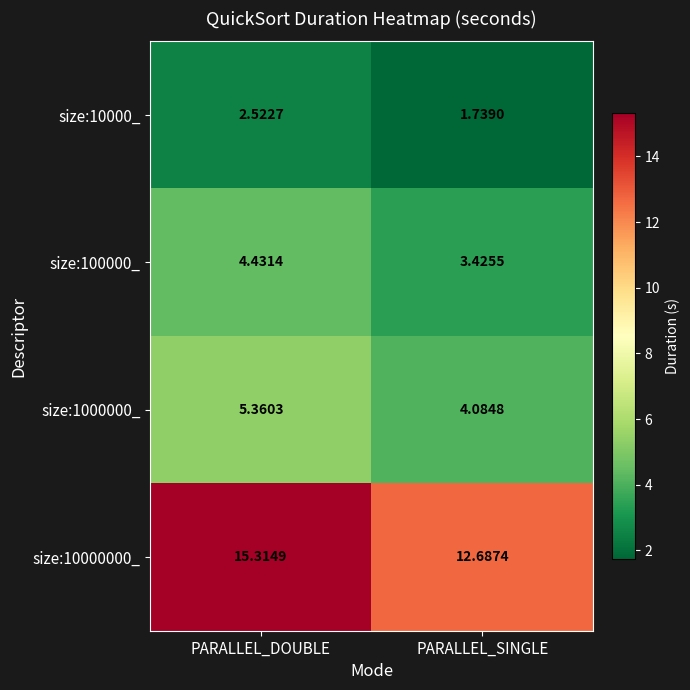

Is the value of size:100000_ at PARALLEL_SINGLE greater than the value of size:10000000_ at PARALLEL_DOUBLE?

No